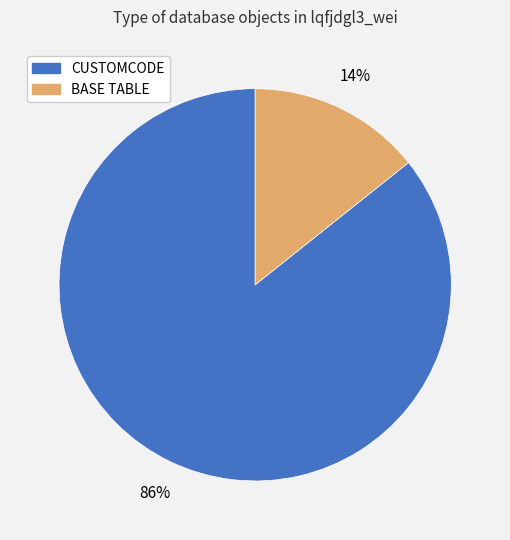

Which has a higher value, CUSTOMCODE or BASE TABLE?

CUSTOMCODE